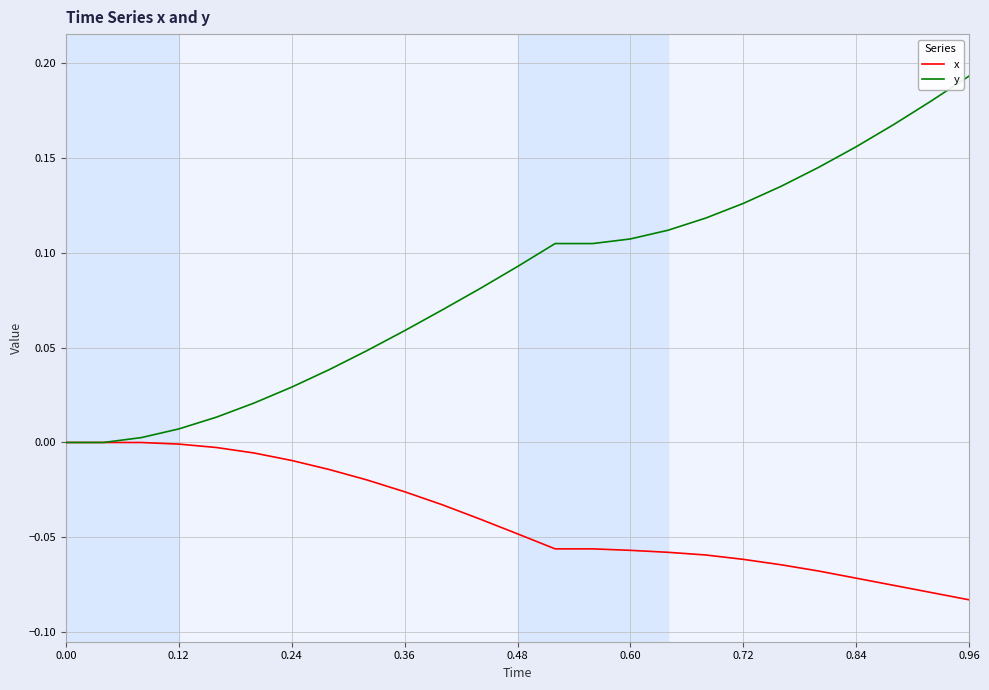

Which series has the widest spread of values?

y